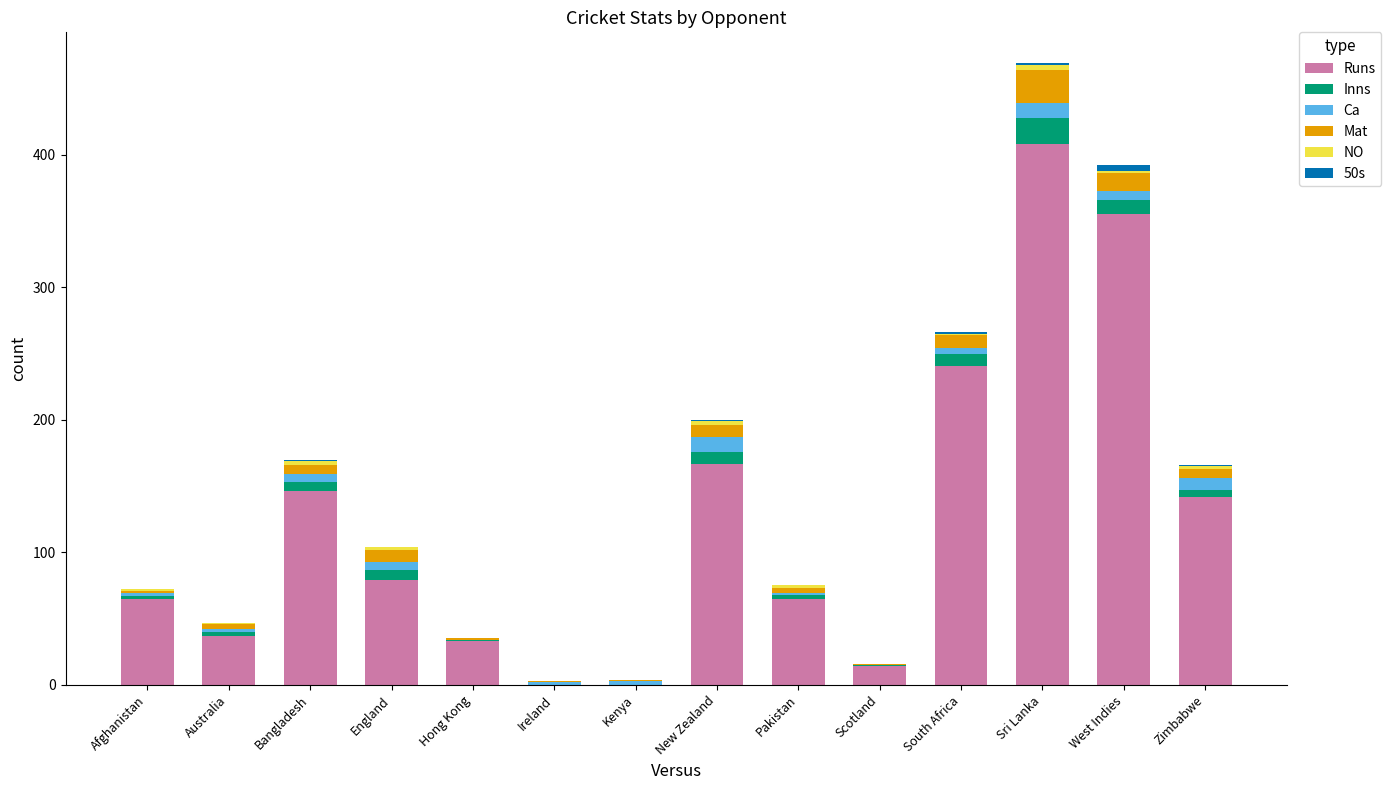

True or false: Runs has a value of 192 at Sri Lanka.

False